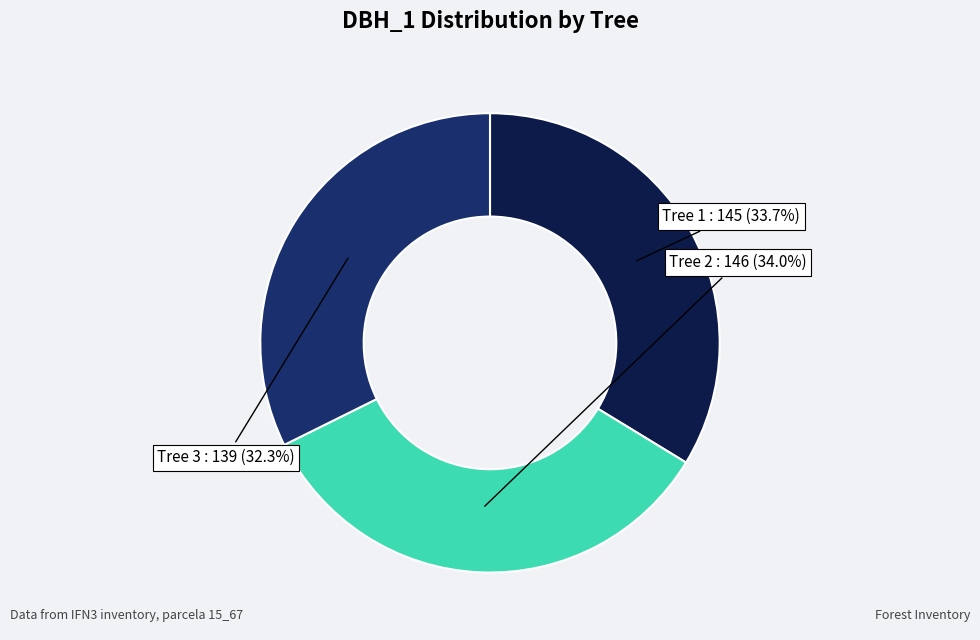

Is there any slice that represents more than half of the pie?

No